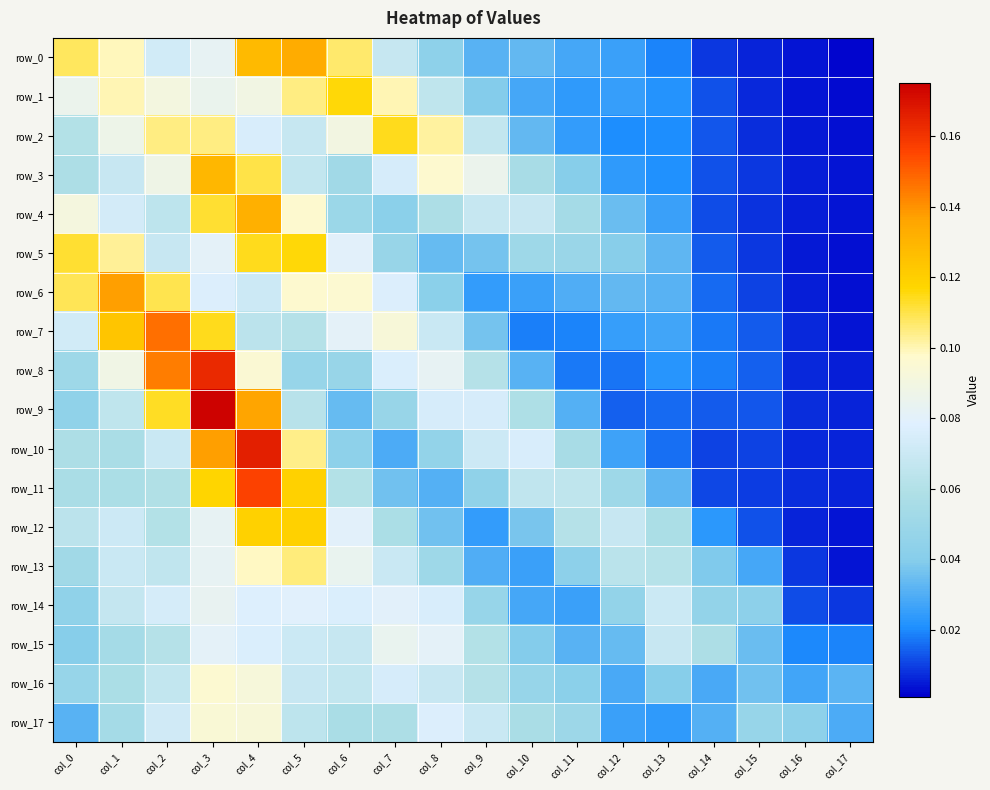

How many categories are shown in the chart?

18